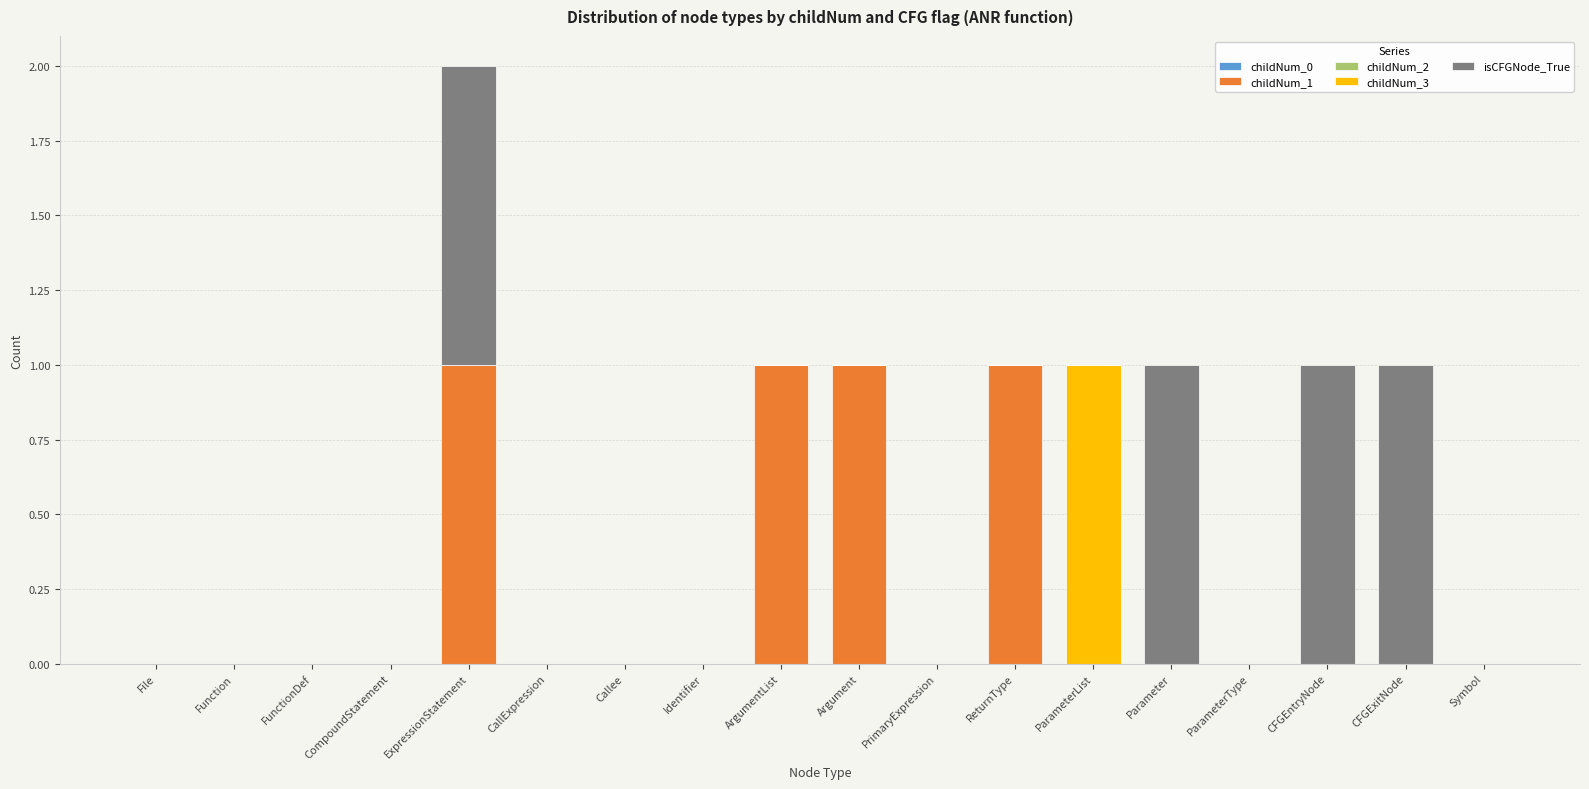

True or false: childNum_1 has a value of 0 at CFGEntryNode.

True